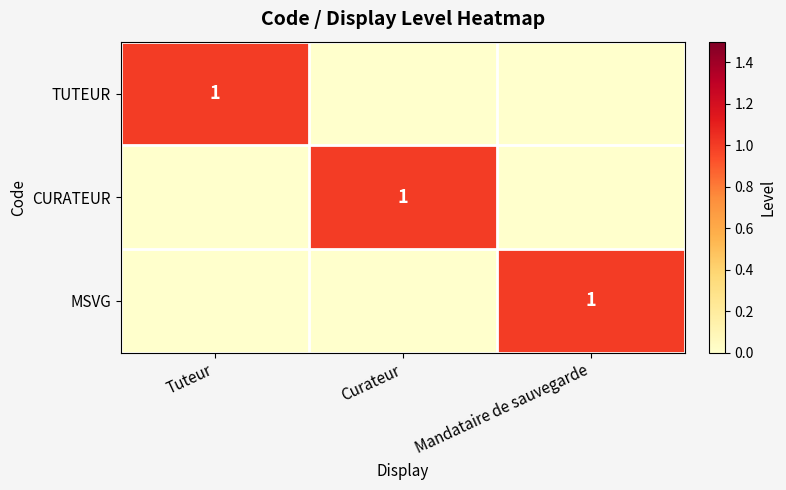

Is it true that MSVG equals 1 at Mandataire de sauvegarde?

True